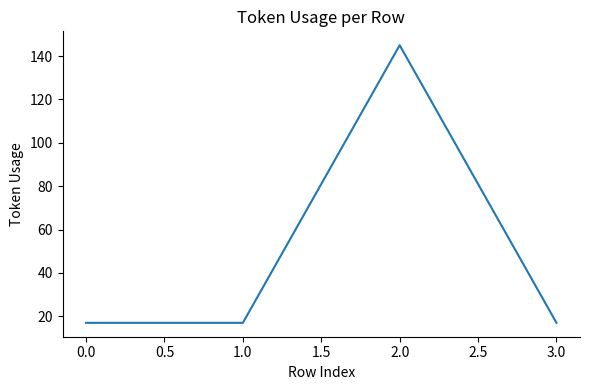

What is the maximum value shown in the chart?

145